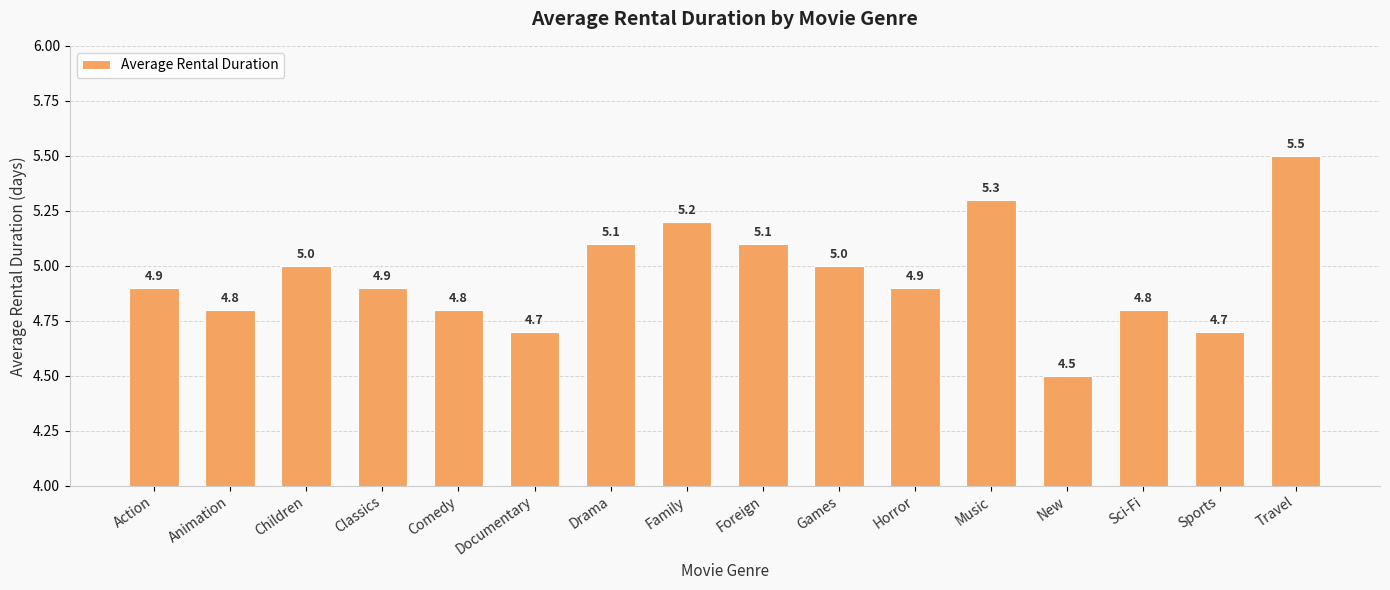

How many bars are there in total?

16